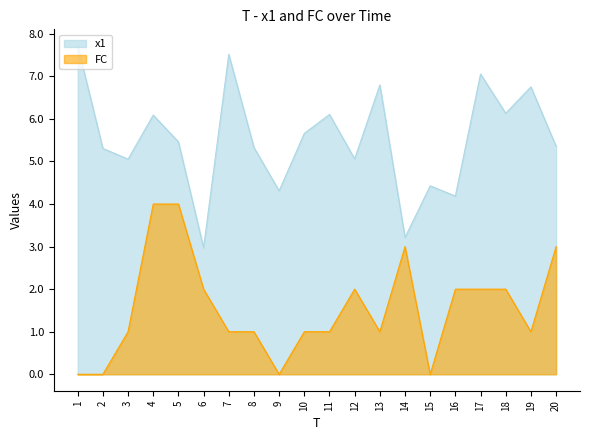

At which label does x1 reach its peak?

1